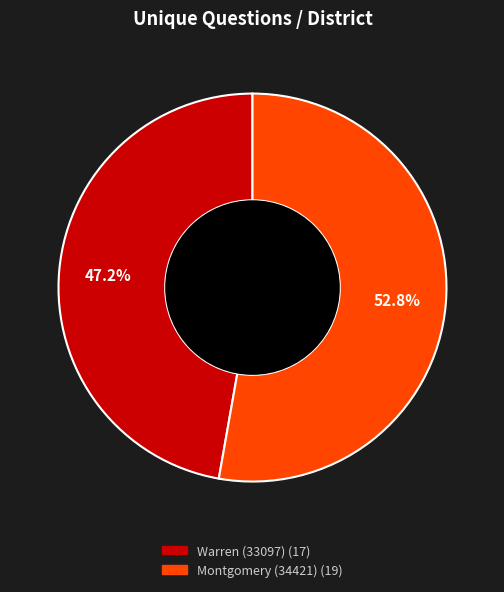

To the nearest percent, what percentage of the pie is Montgomery (34421)?

53%